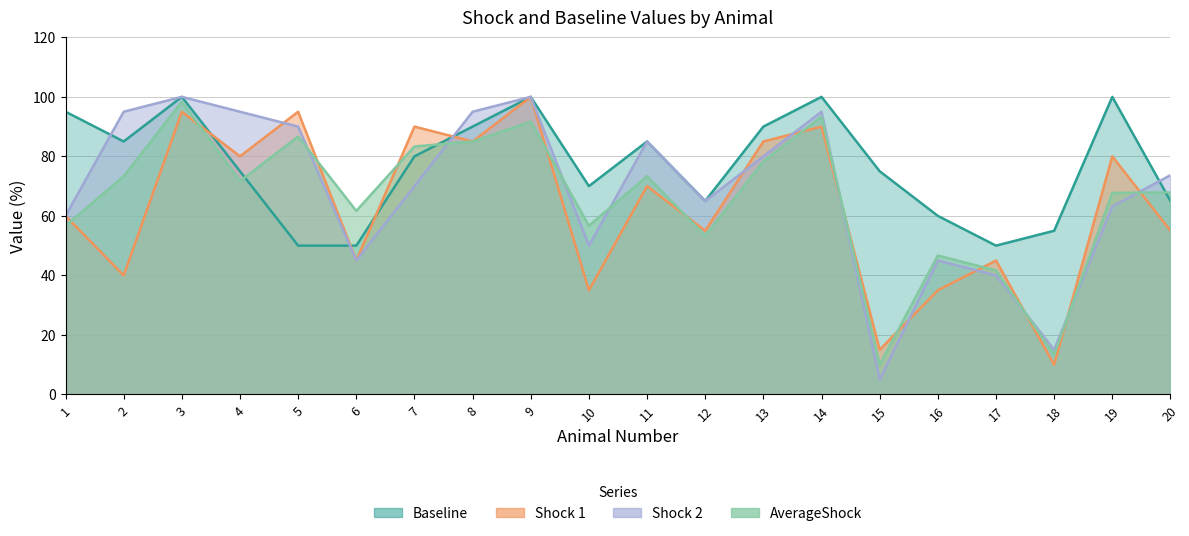

At 15, list the series in order from largest to smallest.

Baseline, Shock 1, AverageShock, Shock 2